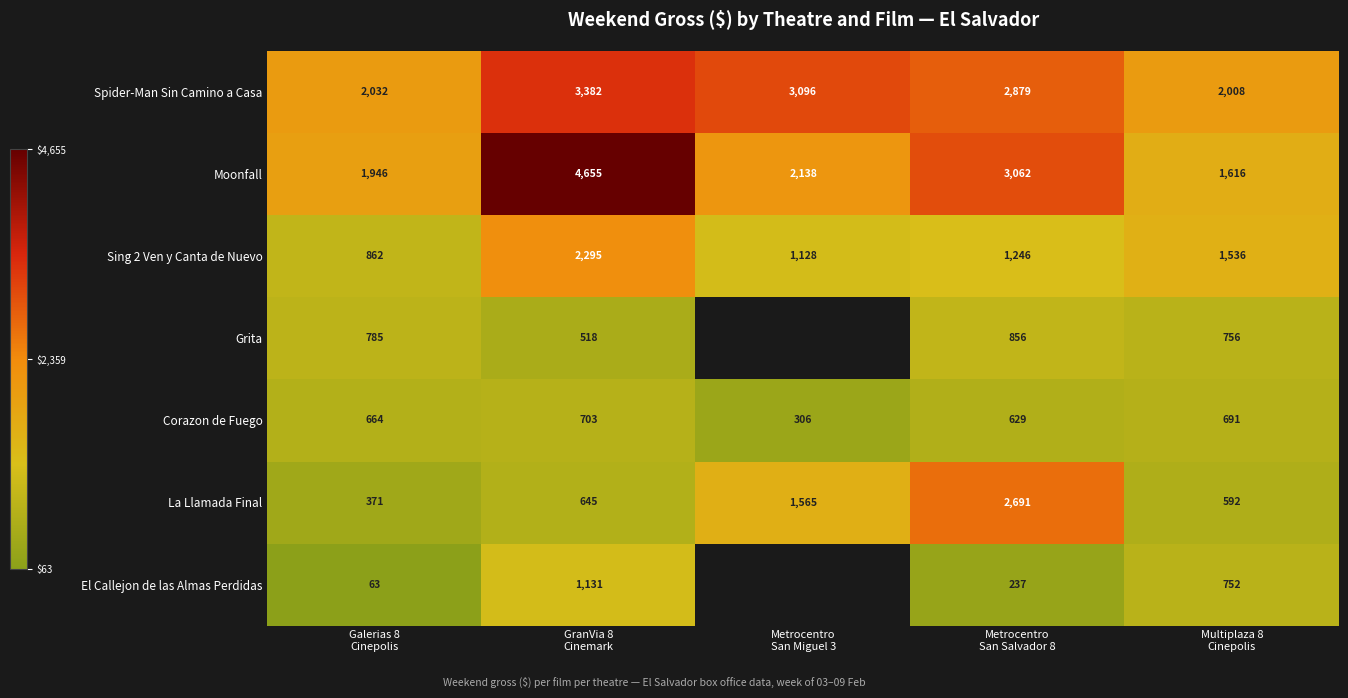

Which category has the lowest value across all series?

Galerias 8
Cinepolis